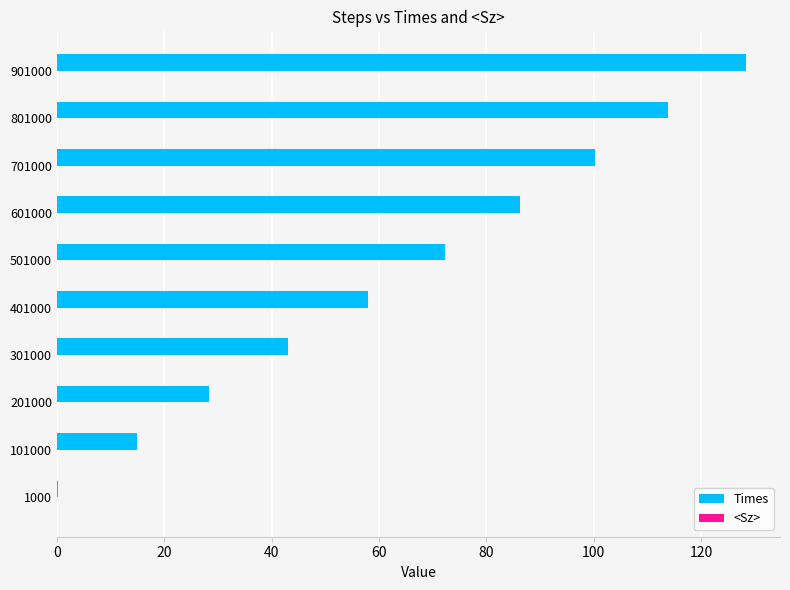

Which series has the largest total across all categories?

Times